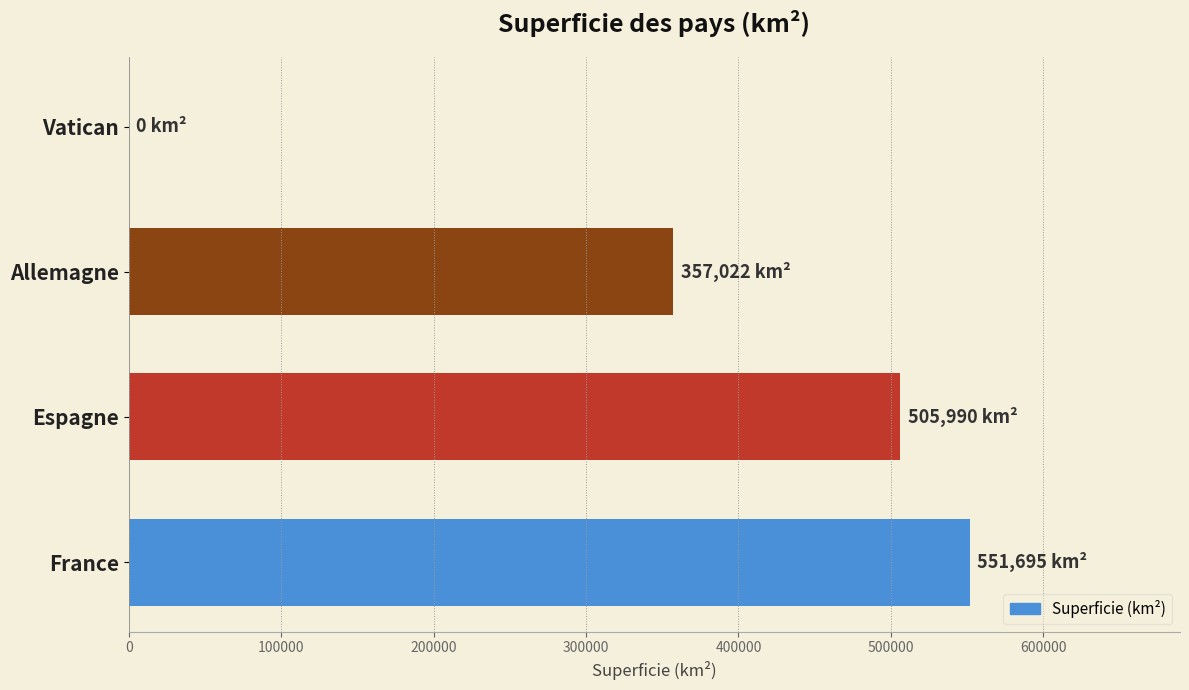

What is the maximum value shown in the chart?

551695